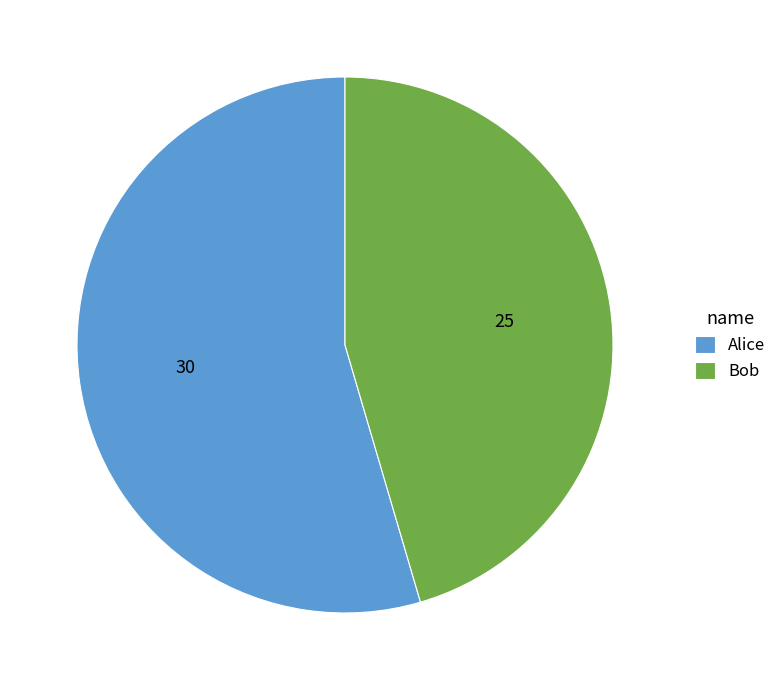

Is it true that Alice is 55% of the pie?

True